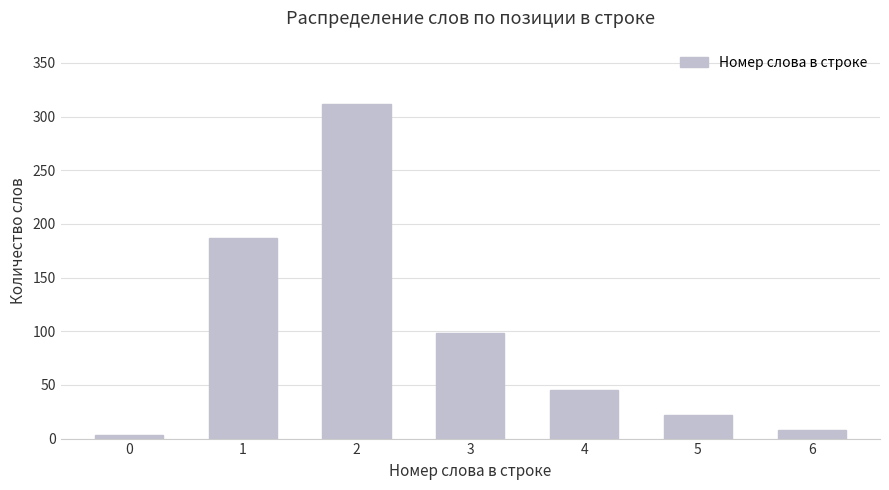

What is the difference between the maximum and second lowest values?

304